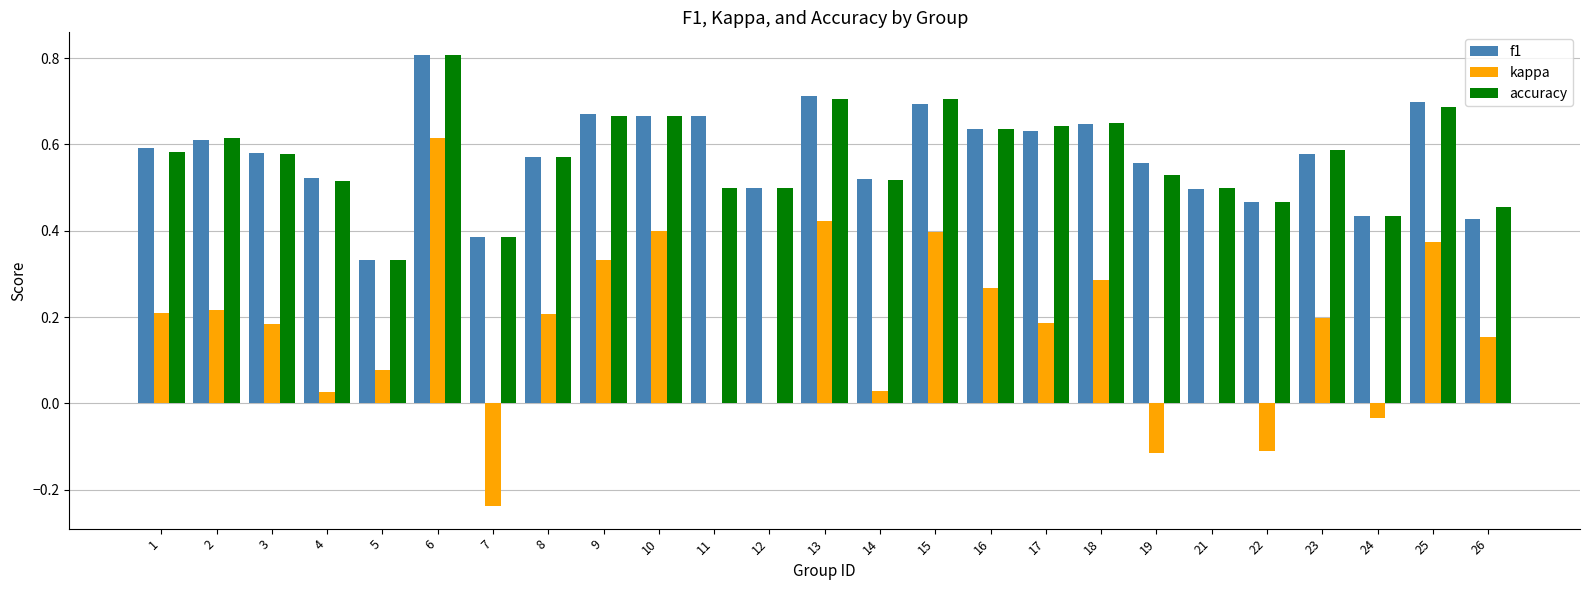

How many groups of bars are there?

25